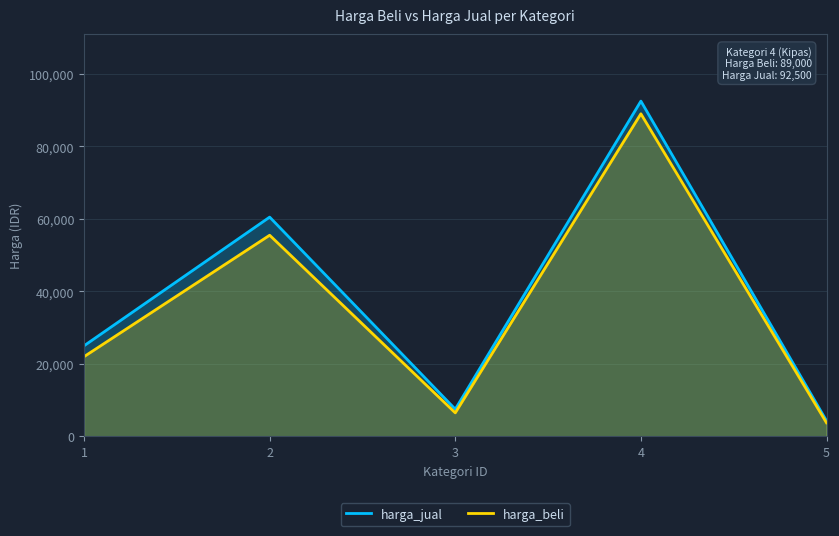

The harga_beli series shows 55500 at 2. True or false?

True